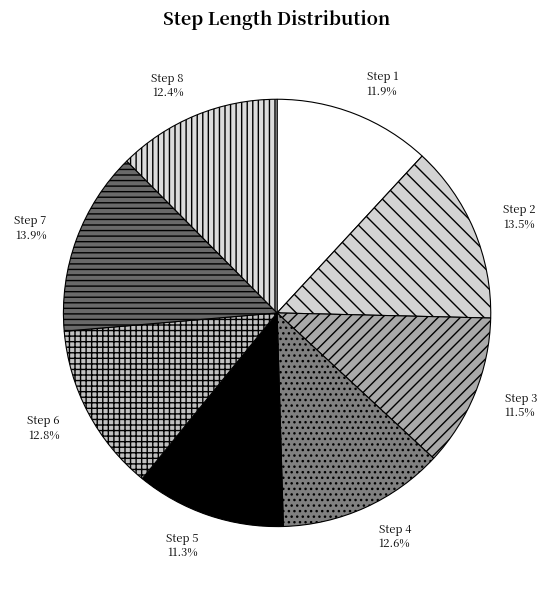

To the nearest percent, what is the average slice percentage?

12%